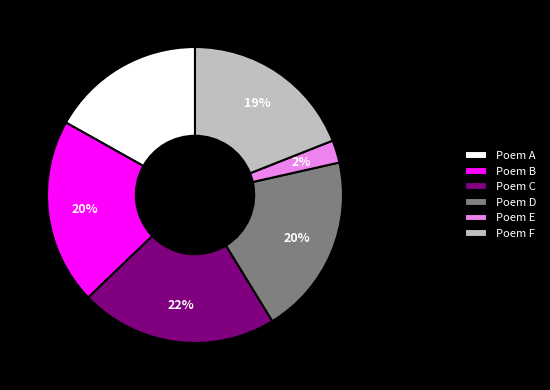

What percentage is the Poem F slice, to the nearest percent?

19%